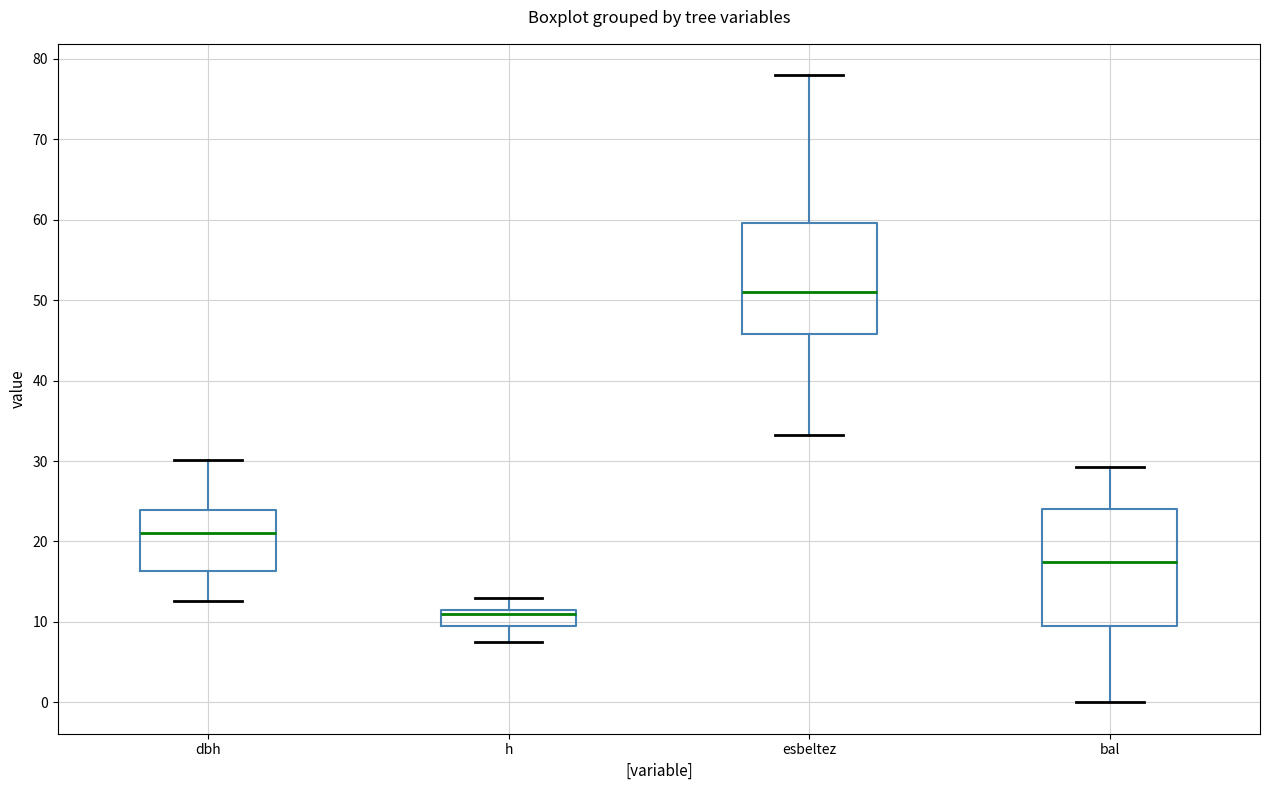

Where is the lower edge of the box for dbh on the y-axis? The values are not printed on the chart, so give them approximately, as read against the axis.

16